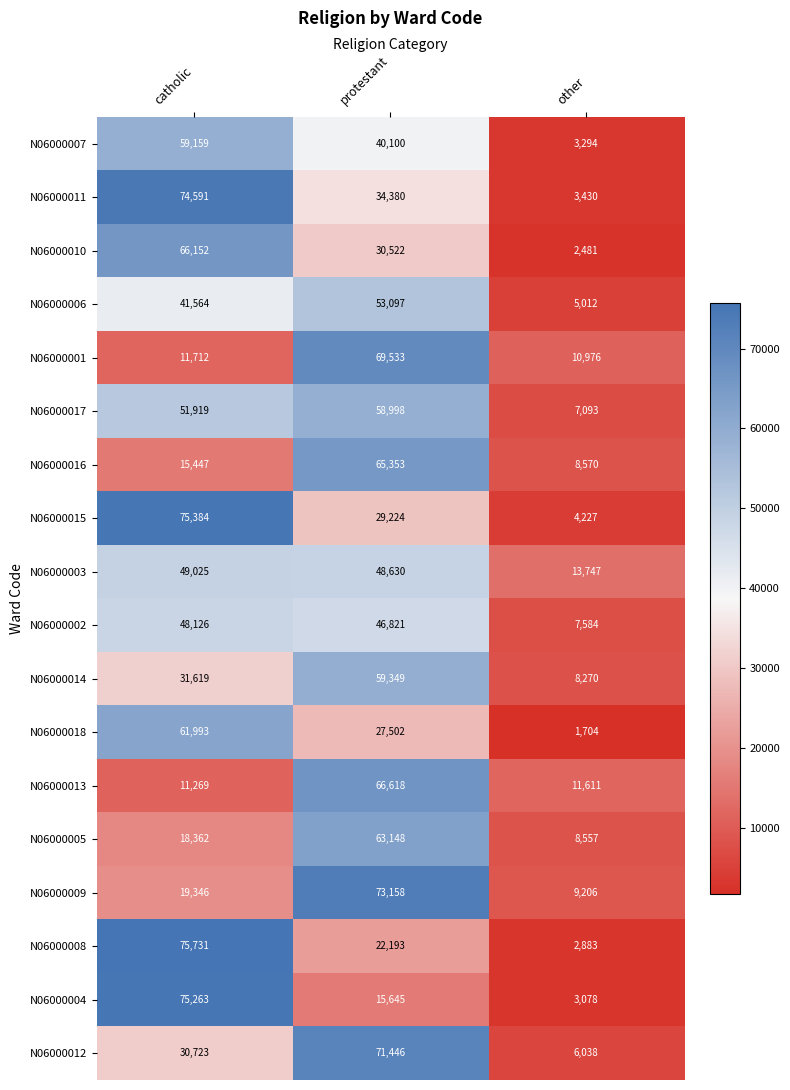

What is the average value of the N06000002 series?

34177